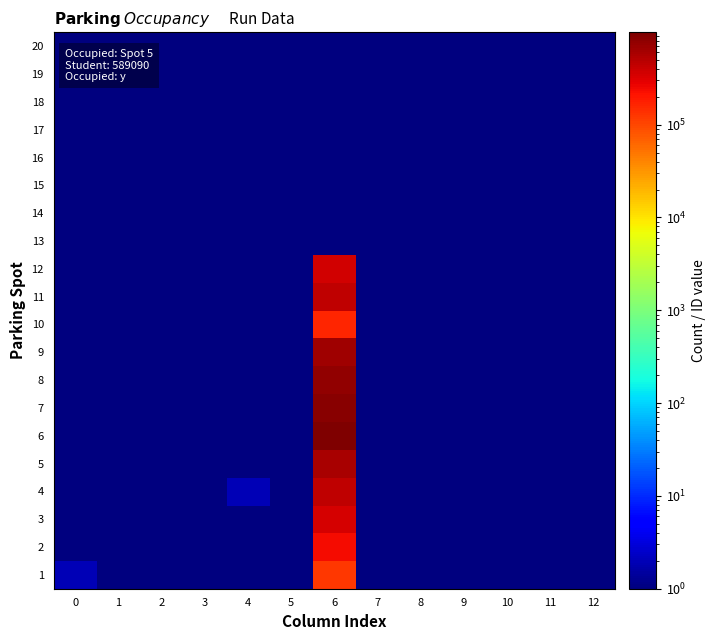

What is the smallest value displayed?

1